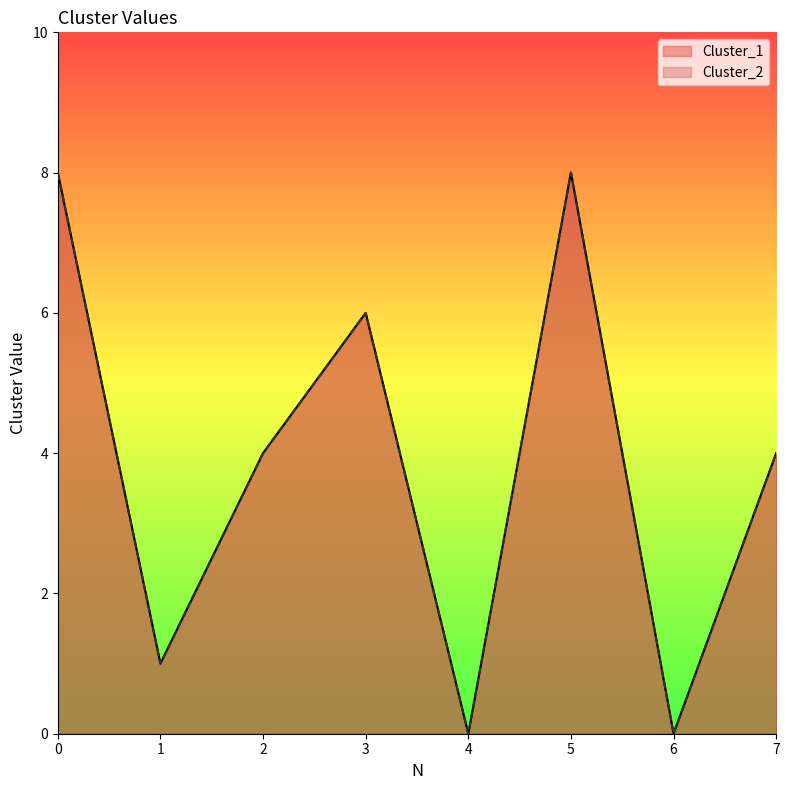

In Cluster_1, how many points are higher than both neighbors (excluding endpoints)?

2